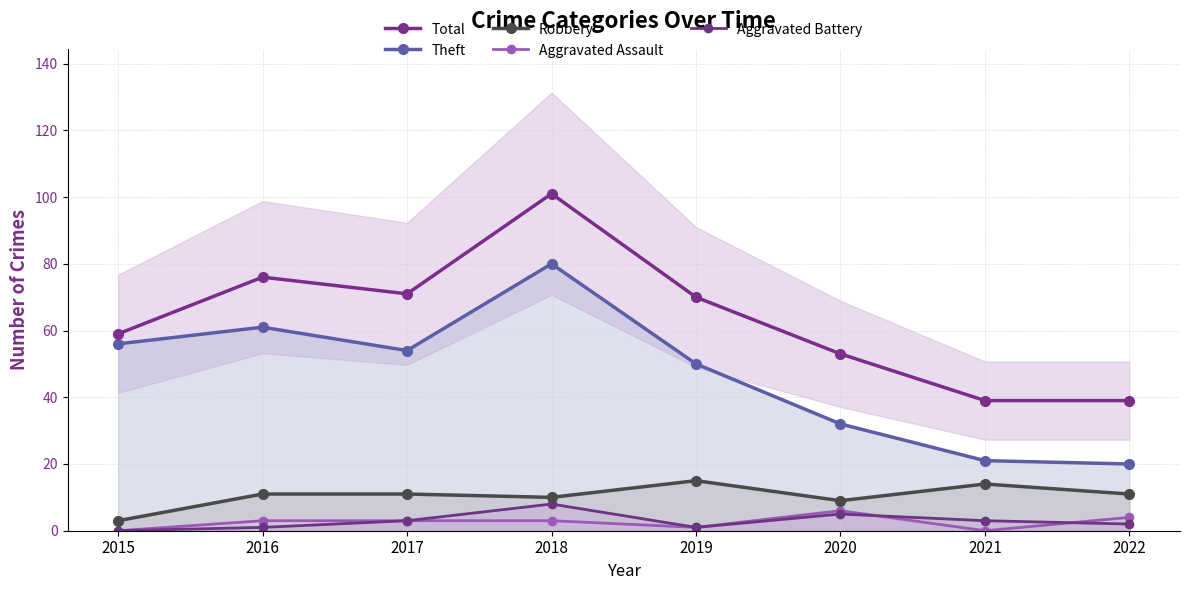

True or false: Total and Aggravated Battery intersect in this chart.

False